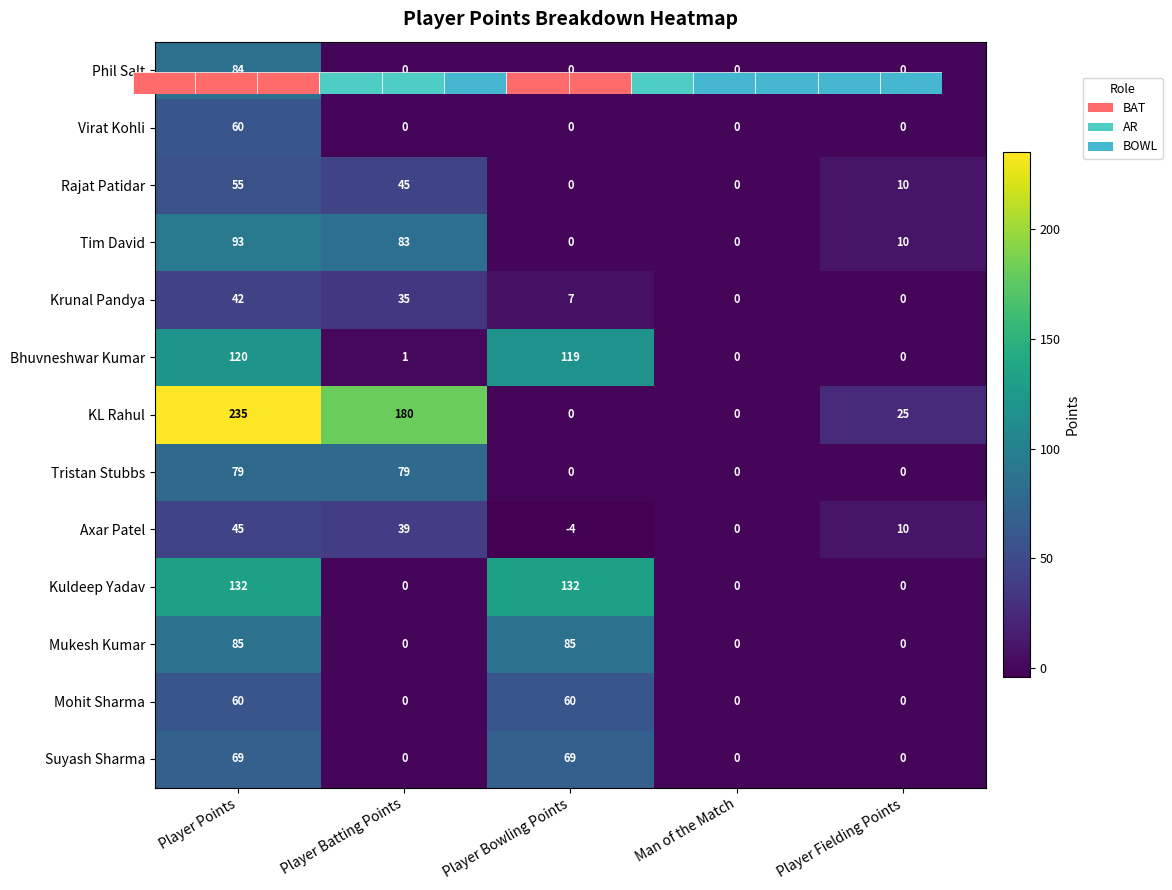

Which series has the largest total across all categories?

KL Rahul